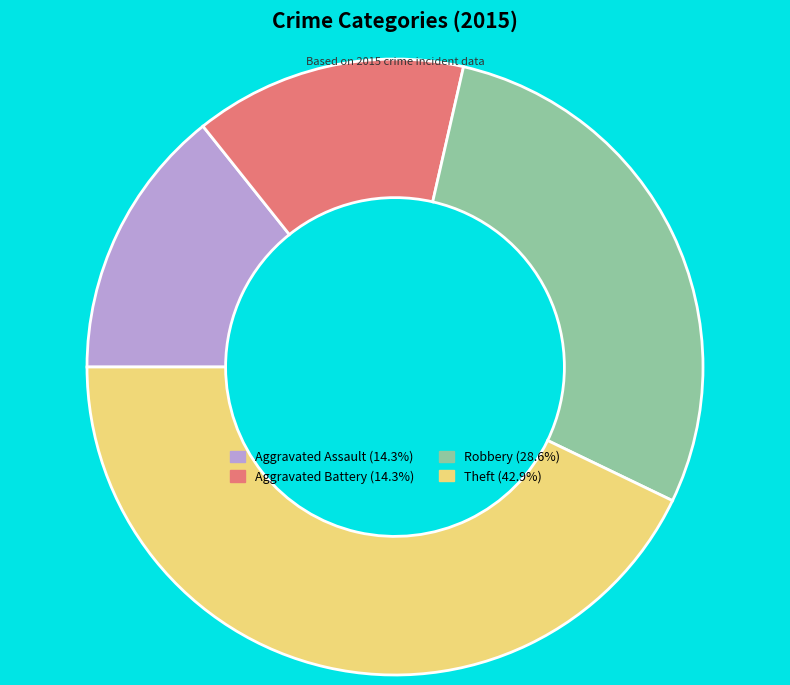

Does Robbery represent more than half of the total?

No